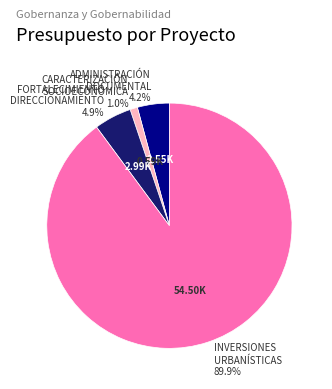

Is there a majority slice in this chart?

Yes